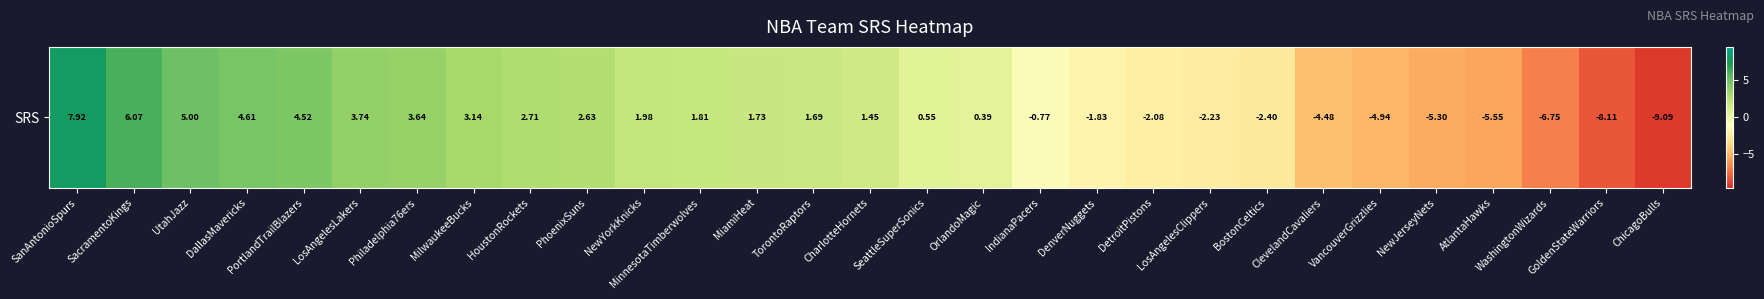

Rank the categories by value from lowest to highest.

ChicagoBulls, GoldenStateWarriors, WashingtonWizards, AtlantaHawks, NewJerseyNets, VancouverGrizzlies, ClevelandCavaliers, BostonCeltics, LosAngelesClippers, DetroitPistons, DenverNuggets, IndianaPacers, OrlandoMagic, SeattleSuperSonics, CharlotteHornets, TorontoRaptors, MiamiHeat, MinnesotaTimberwolves, NewYorkKnicks, PhoenixSuns, HoustonRockets, MilwaukeeBucks, Philadelphia76ers, LosAngelesLakers, PortlandTrailBlazers, DallasMavericks, UtahJazz, SacramentoKings, SanAntonioSpurs